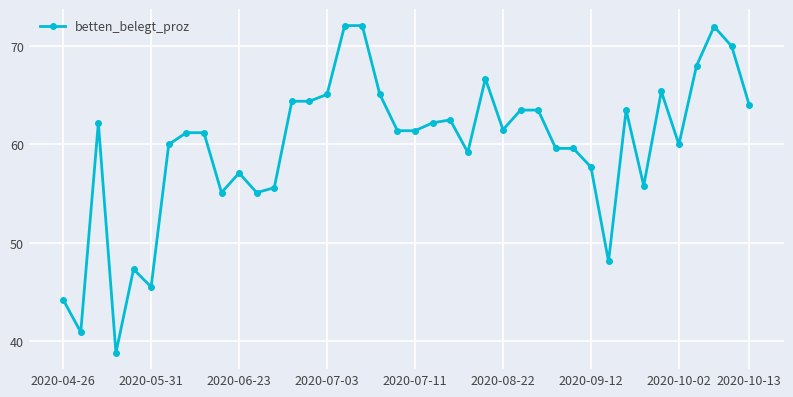

What is the value of the 1st point from the left?

44.2